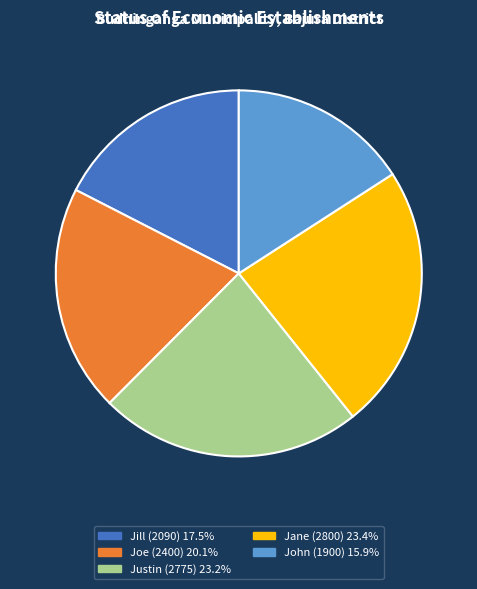

Which category has the smallest portion of the pie?

John